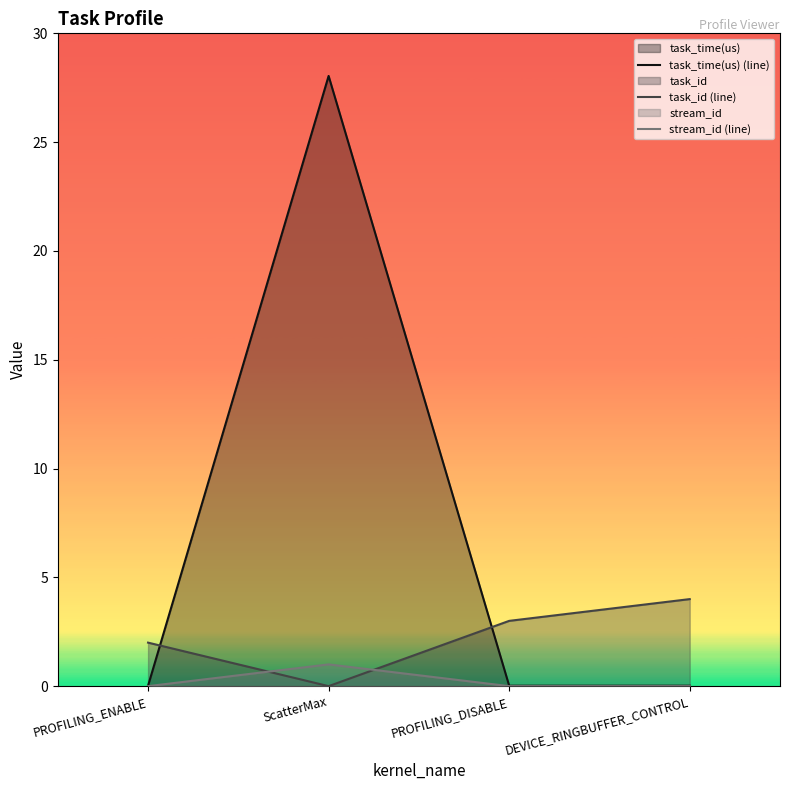

Reading left to right, what are all the values shown in this chart?

task_time(us) (line): 0.0	28.0	0.0	0.0
task_id (line): 2.0	0.0	3.0	4.0
stream_id (line): 0.0	1.0	0.0	0.0